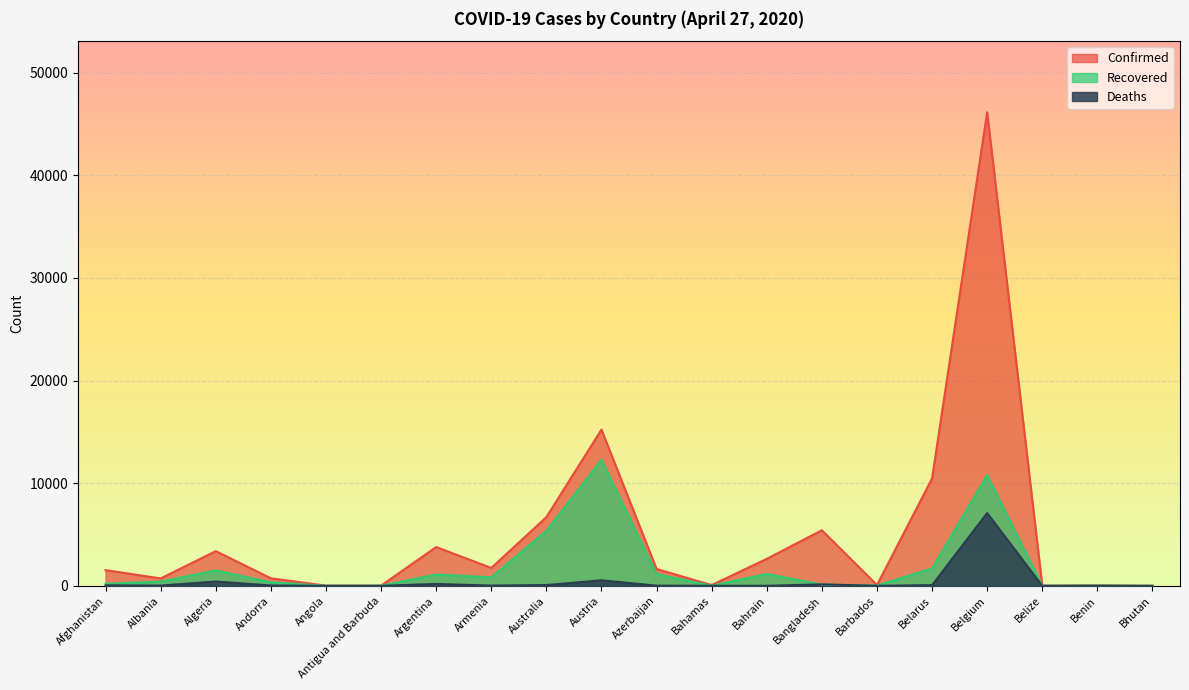

Where is the first local maximum for Deaths?

Algeria